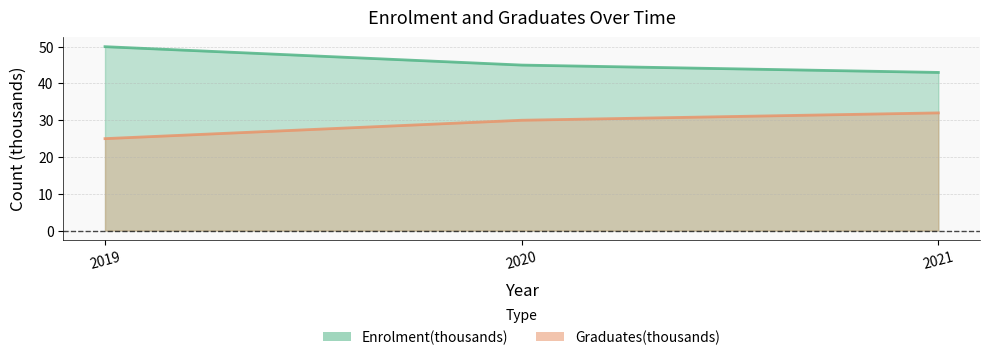

What is the difference between the Enrolment(thousands) values at 2020 and 2021?

2